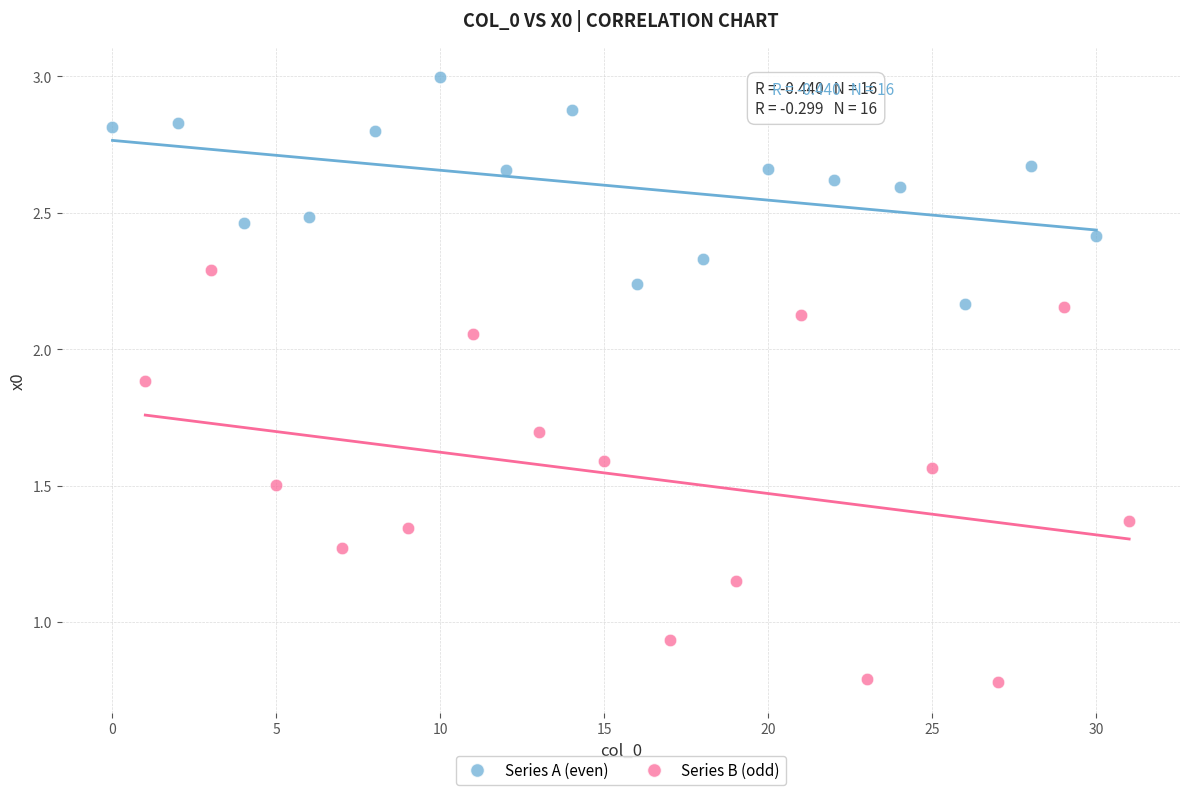

Which series contains the highest Y value?

Series A (even)